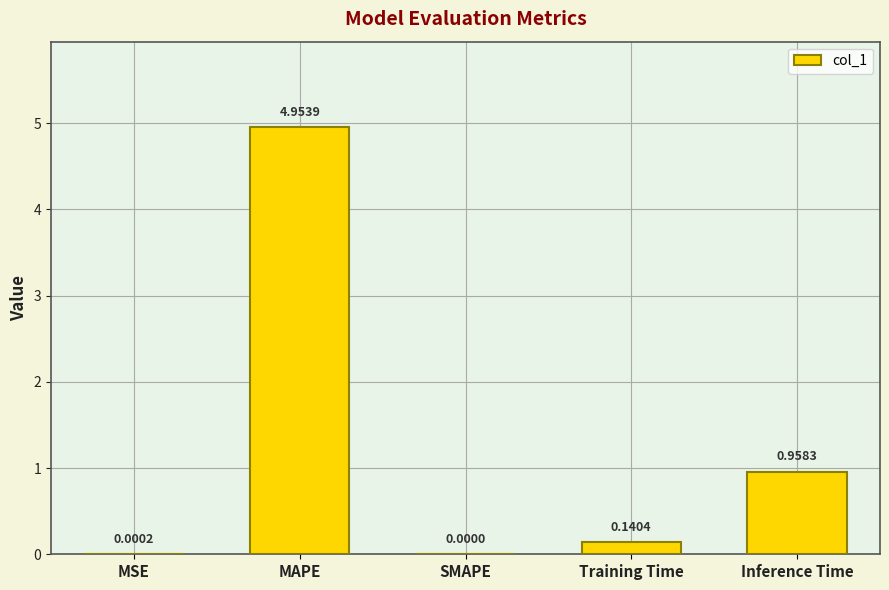

At which label is the value closest to 2?

Inference Time